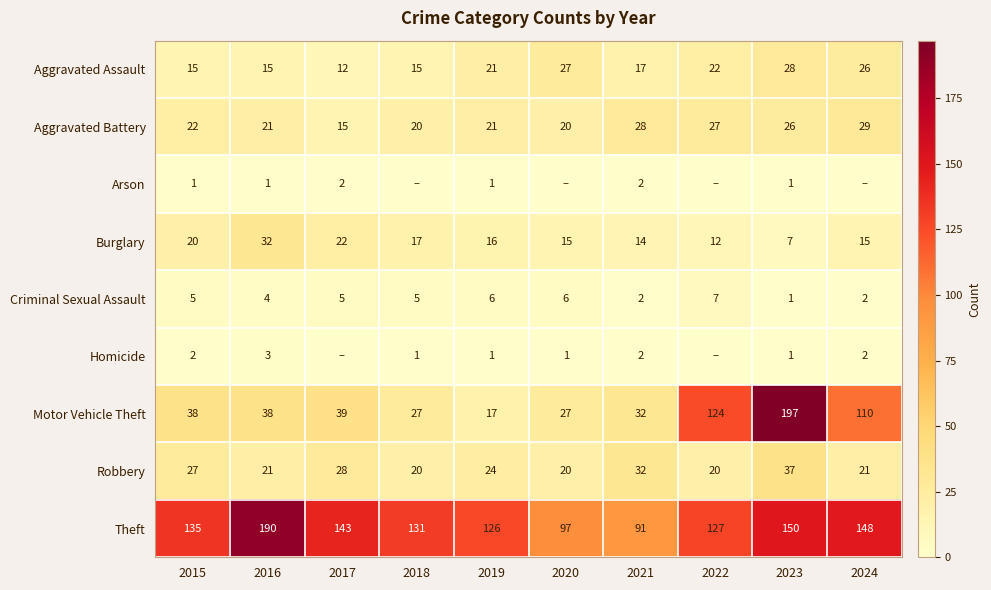

At which category does the chart reach its peak across all series?

2023